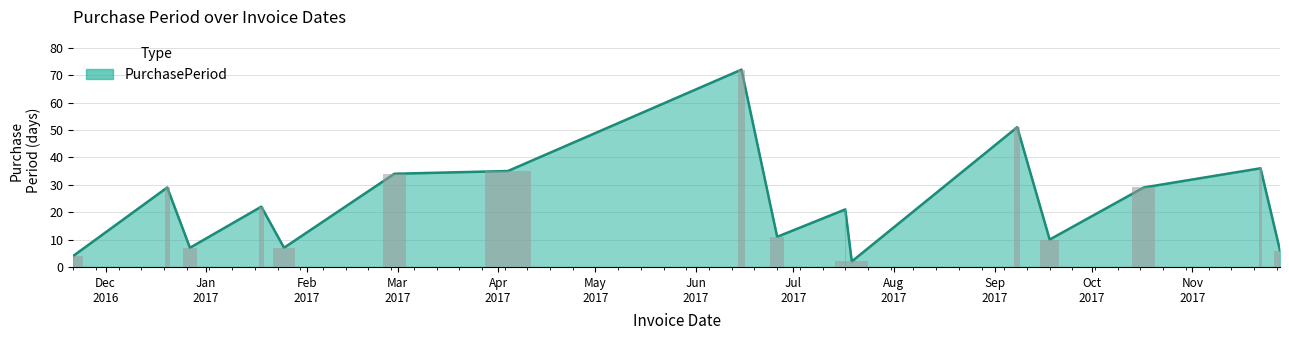

List the labels in order of value, largest first.

2017-06-15, 2017-09-08, 2017-11-22, 2017-04-04, 2017-02-28, 2016-12-20, 2017-10-17, 2017-01-18, 2017-07-17, 2017-06-26, 2017-09-18, 2016-12-27, 2017-01-25, 2017-11-28, 2016-11-21, 2017-07-19